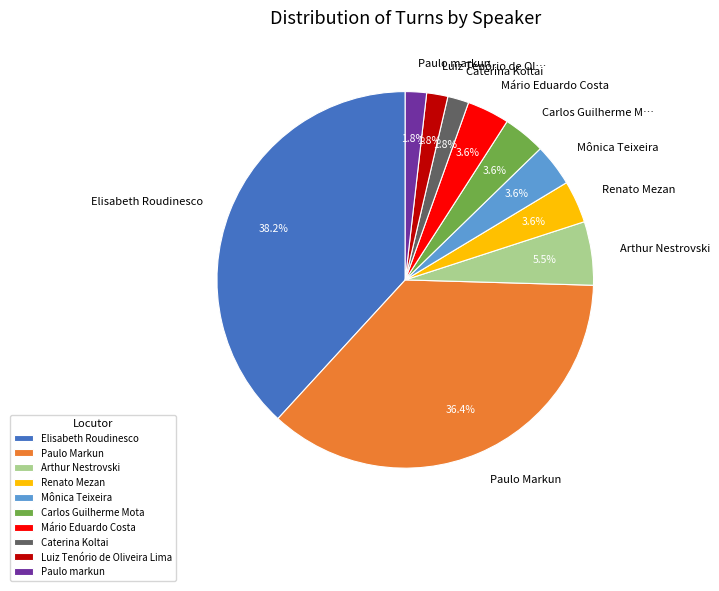

Approximately how many times larger is the value at Paulo markun compared to Mônica Teixeira?

0.5